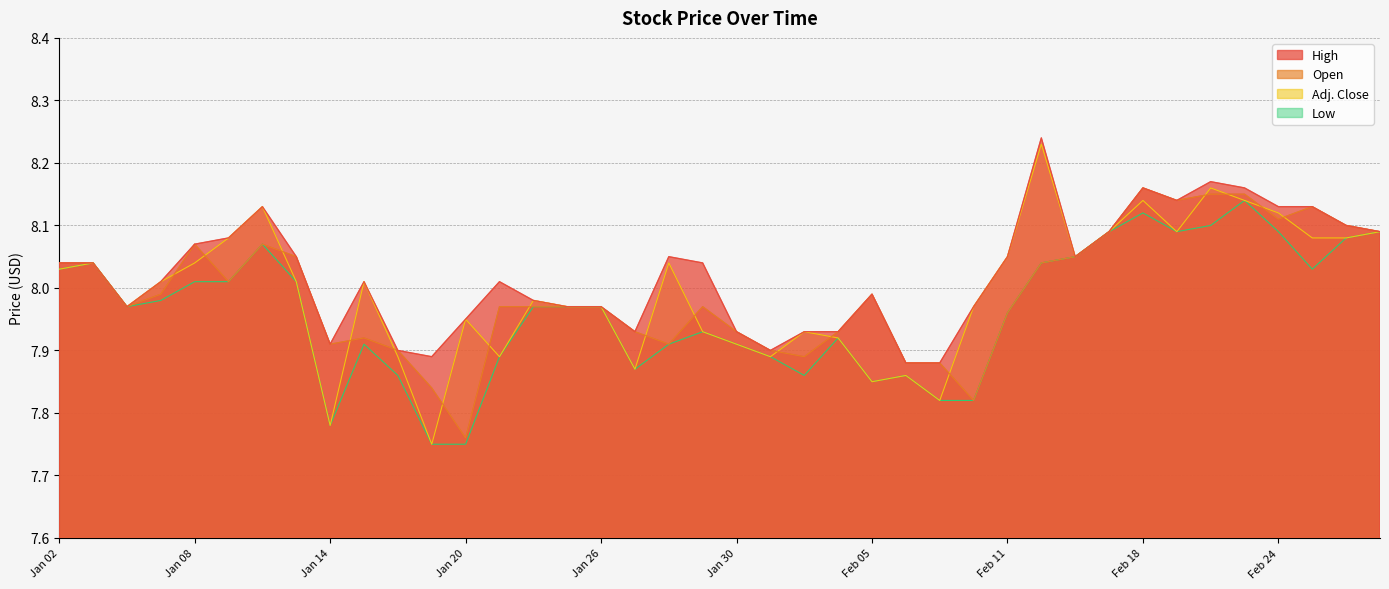

List the labels in order of Adj. Close value, largest first.

Feb 12, Feb 20, Feb 18, Feb 23, Jan 12, Feb 24, Feb 17, Feb 19, Feb 27, Jan 09, Feb 25, Feb 26, Feb 11, Feb 13, Jan 05, Jan 08, Jan 28, Jan 02, Jan 07, Jan 13, Jan 15, Jan 22, Jan 06, Jan 23, Jan 26, Feb 10, Jan 20, Jan 29, Feb 03, Feb 04, Jan 30, Jan 16, Jan 21, Feb 02, Jan 27, Feb 06, Feb 05, Feb 09, Jan 14, Jan 19